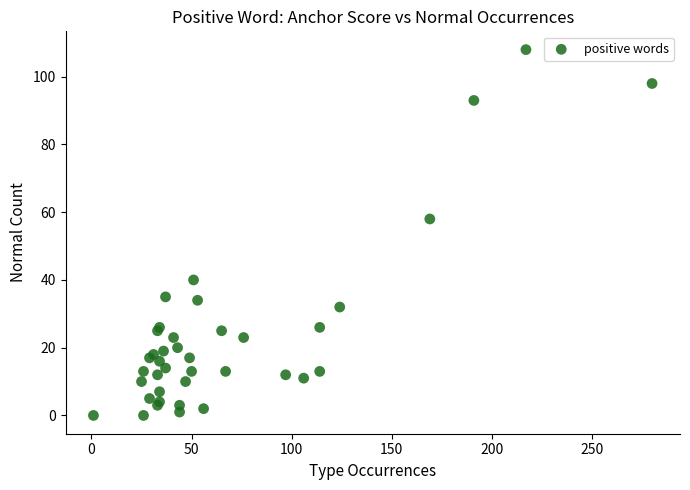

What Y value in the scatter plot is closest to 54?

58